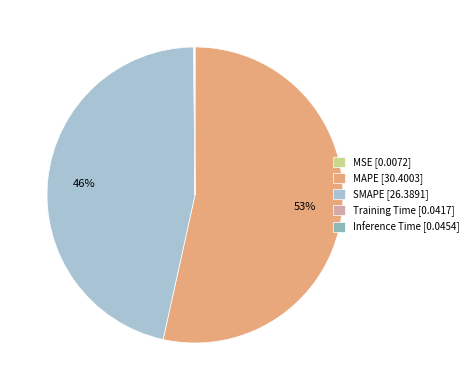

To the nearest percent, what is the average slice percentage?

20%